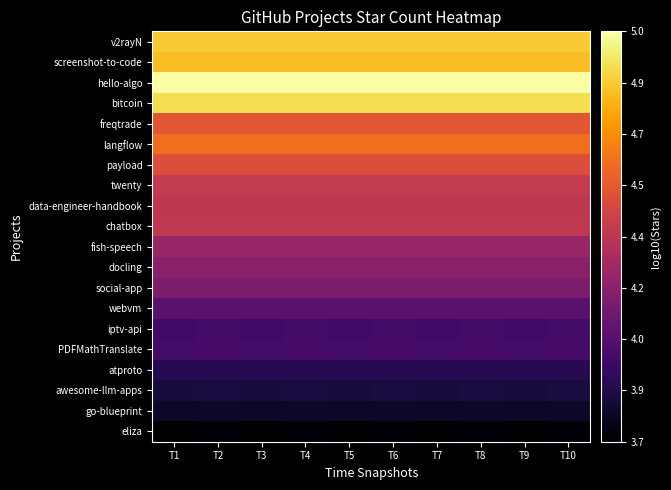

At which category is the sum across all series the highest?

T2